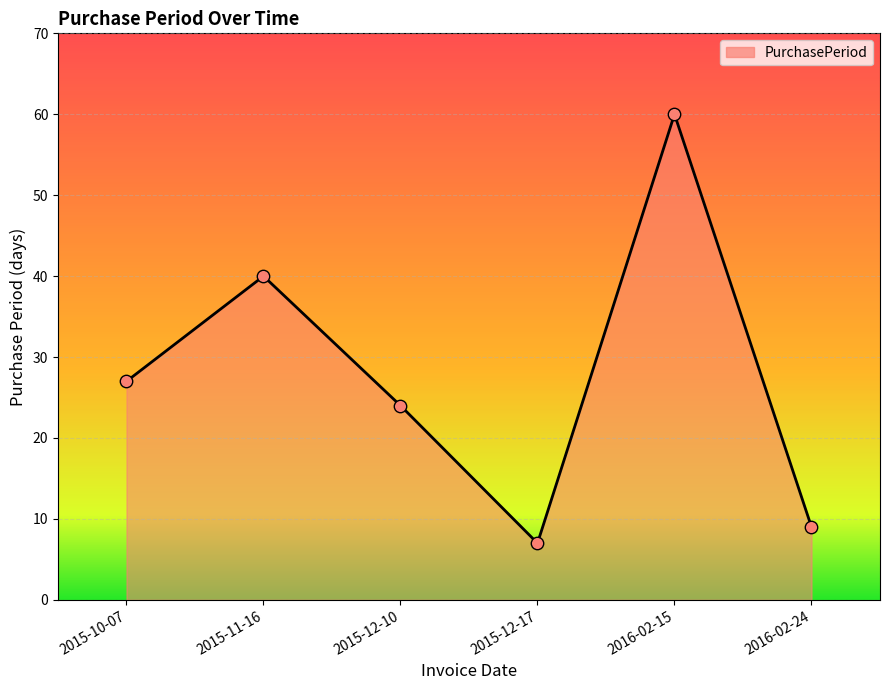

Which has a higher value, 2015-10-07 or 2016-02-24?

2015-10-07